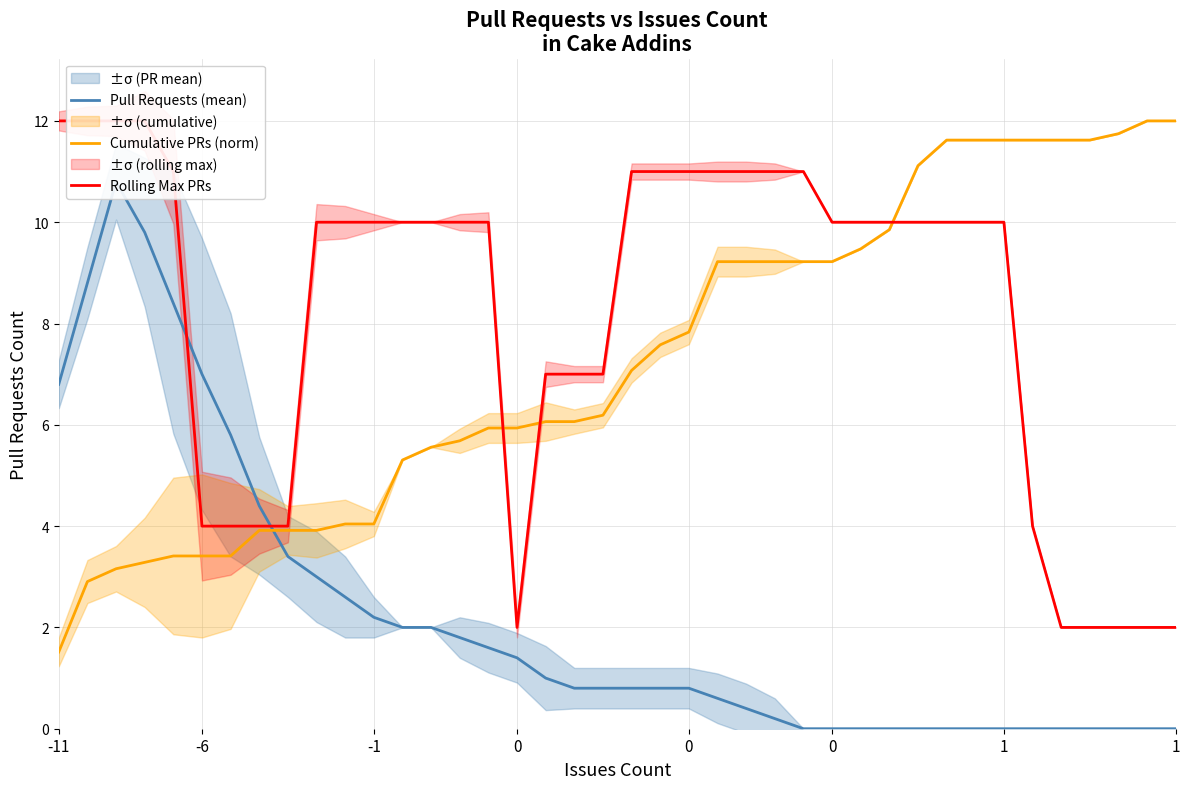

Rank the categories by Cumulative PRs (norm) value from highest to lowest.

38, 39, 37, 31, 32, 33, 34, 35, 36, 30, 29, 28, 23, 24, 25, 26, 27, 22, 21, 20, 19, 17, 18, 15, 16, 14, 13, 12, 10, 11, 1, 8, 9, 0, 0, 1, 0, -1, -6, -11